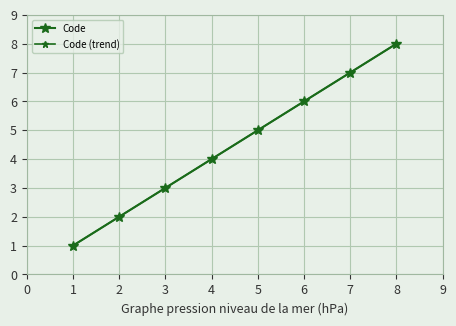

How many lines are shown in the chart?

1